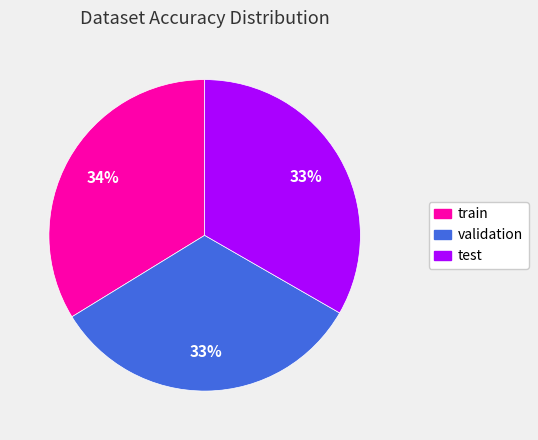

Does test account for over 50% of the chart?

No